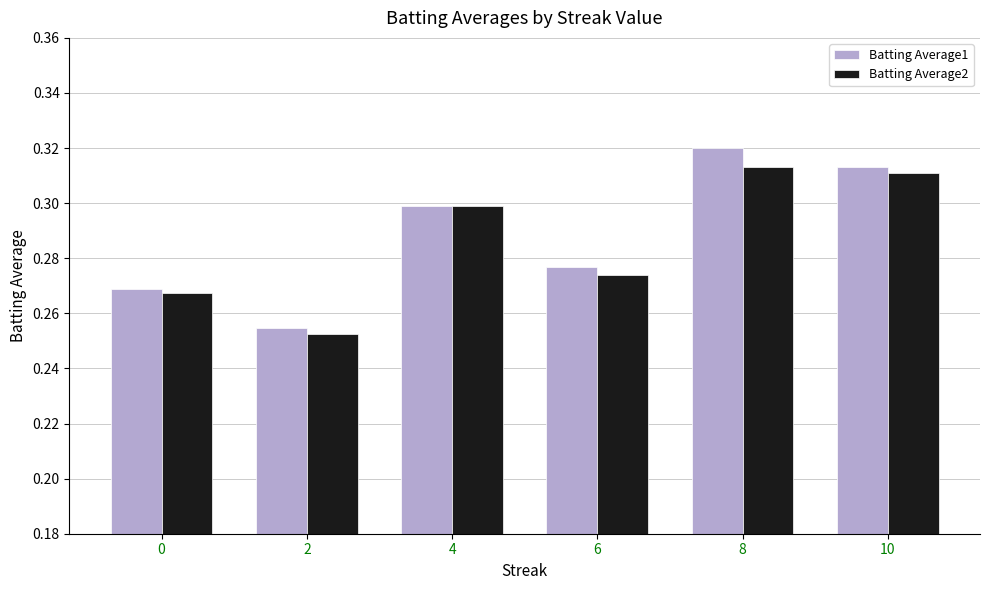

Is it true that Batting Average2 equals 0.3 at 10?

True